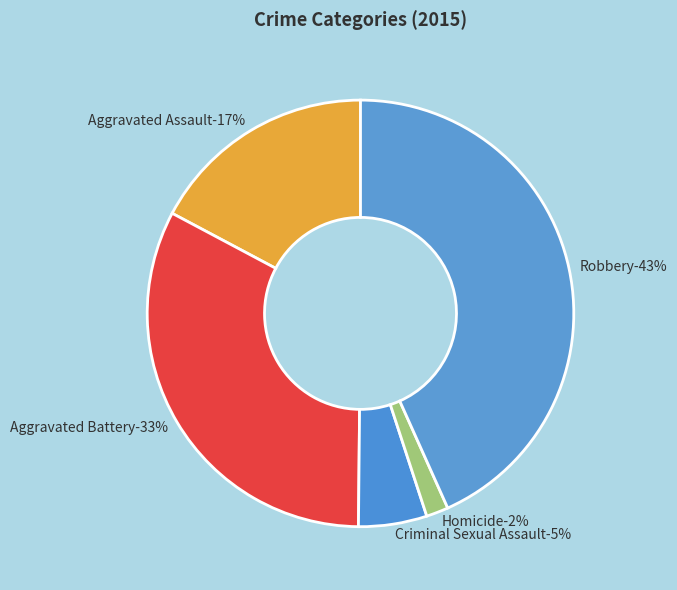

The Aggravated Battery slice represents 33% of the pie. True or false?

True